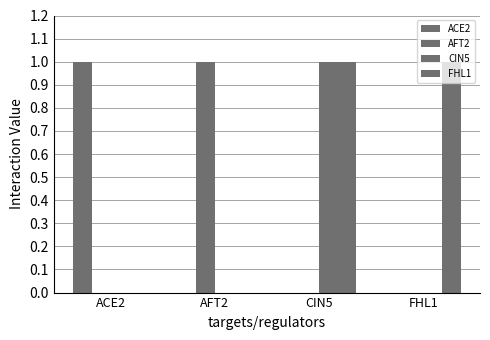

How many groups of bars are there?

4